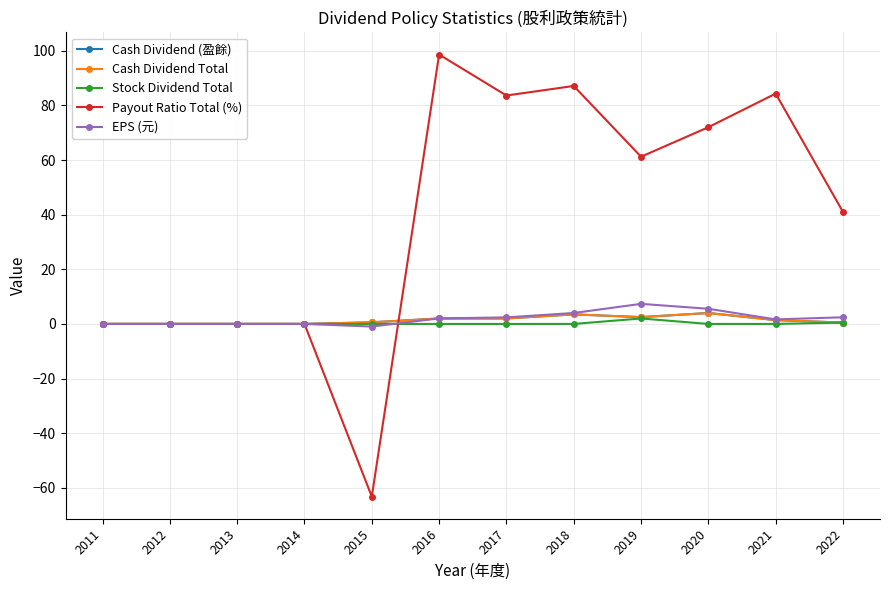

How many lines are shown in the chart?

5